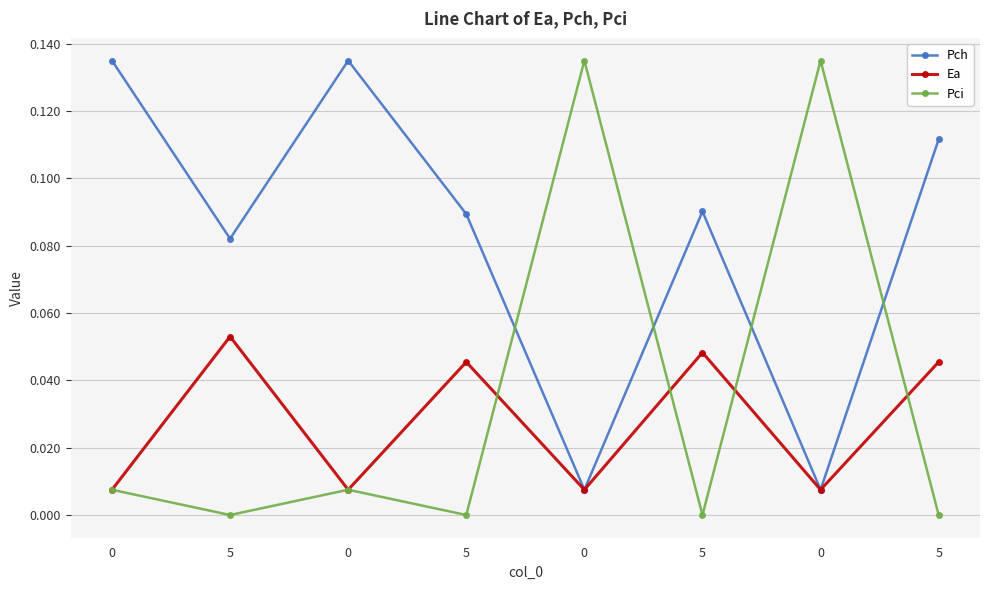

List the series in order of their peak value, highest first.

Pch, Pci, Ea